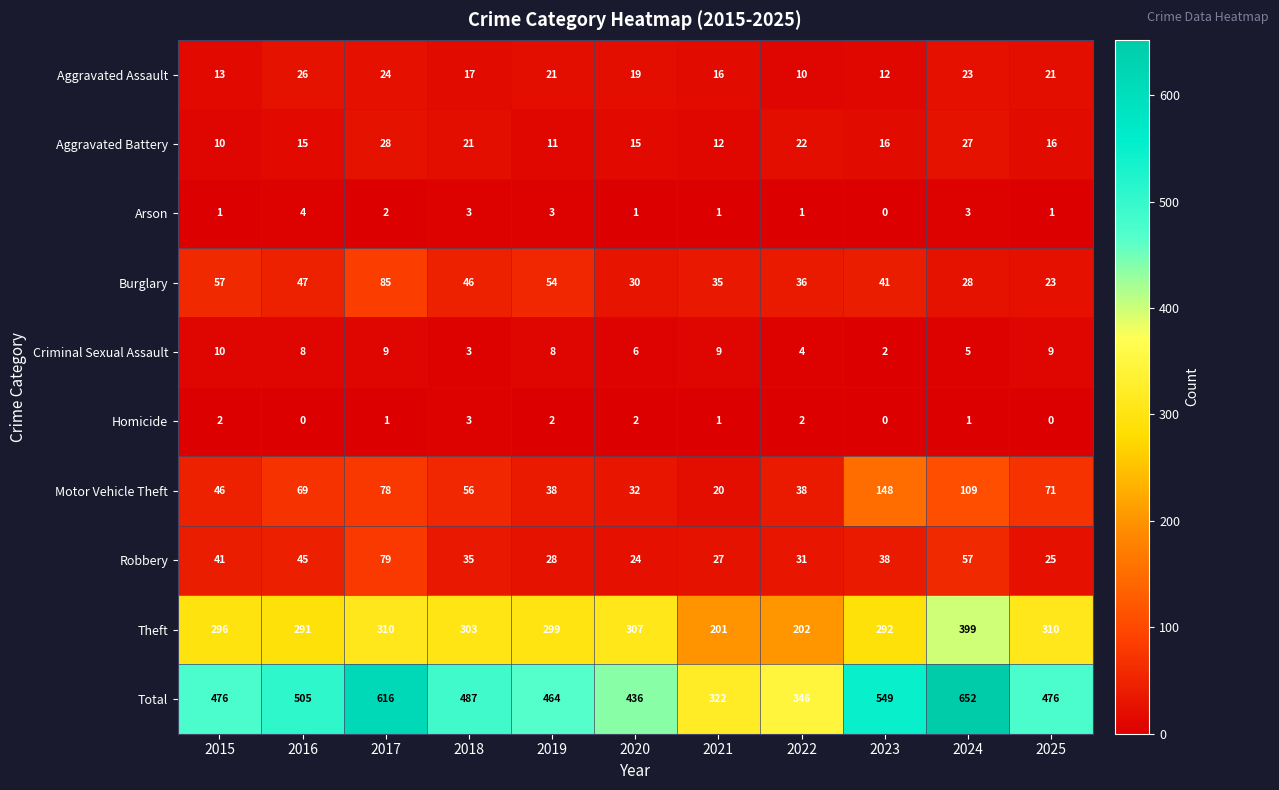

Where does the Motor Vehicle Theft series first go above 56?

2016